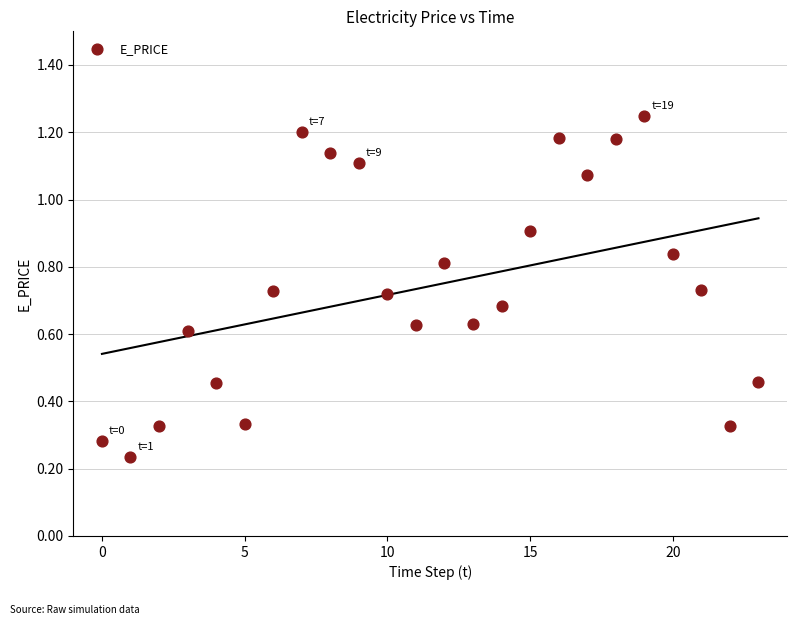

What is the range of Y values (max minus min)?

1.0